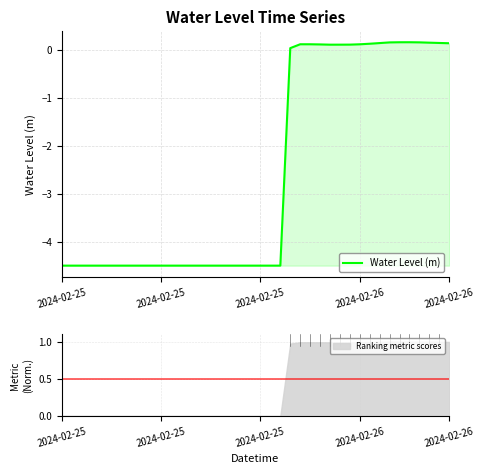

What is the sum of the values at 9 and 29?

-4.4